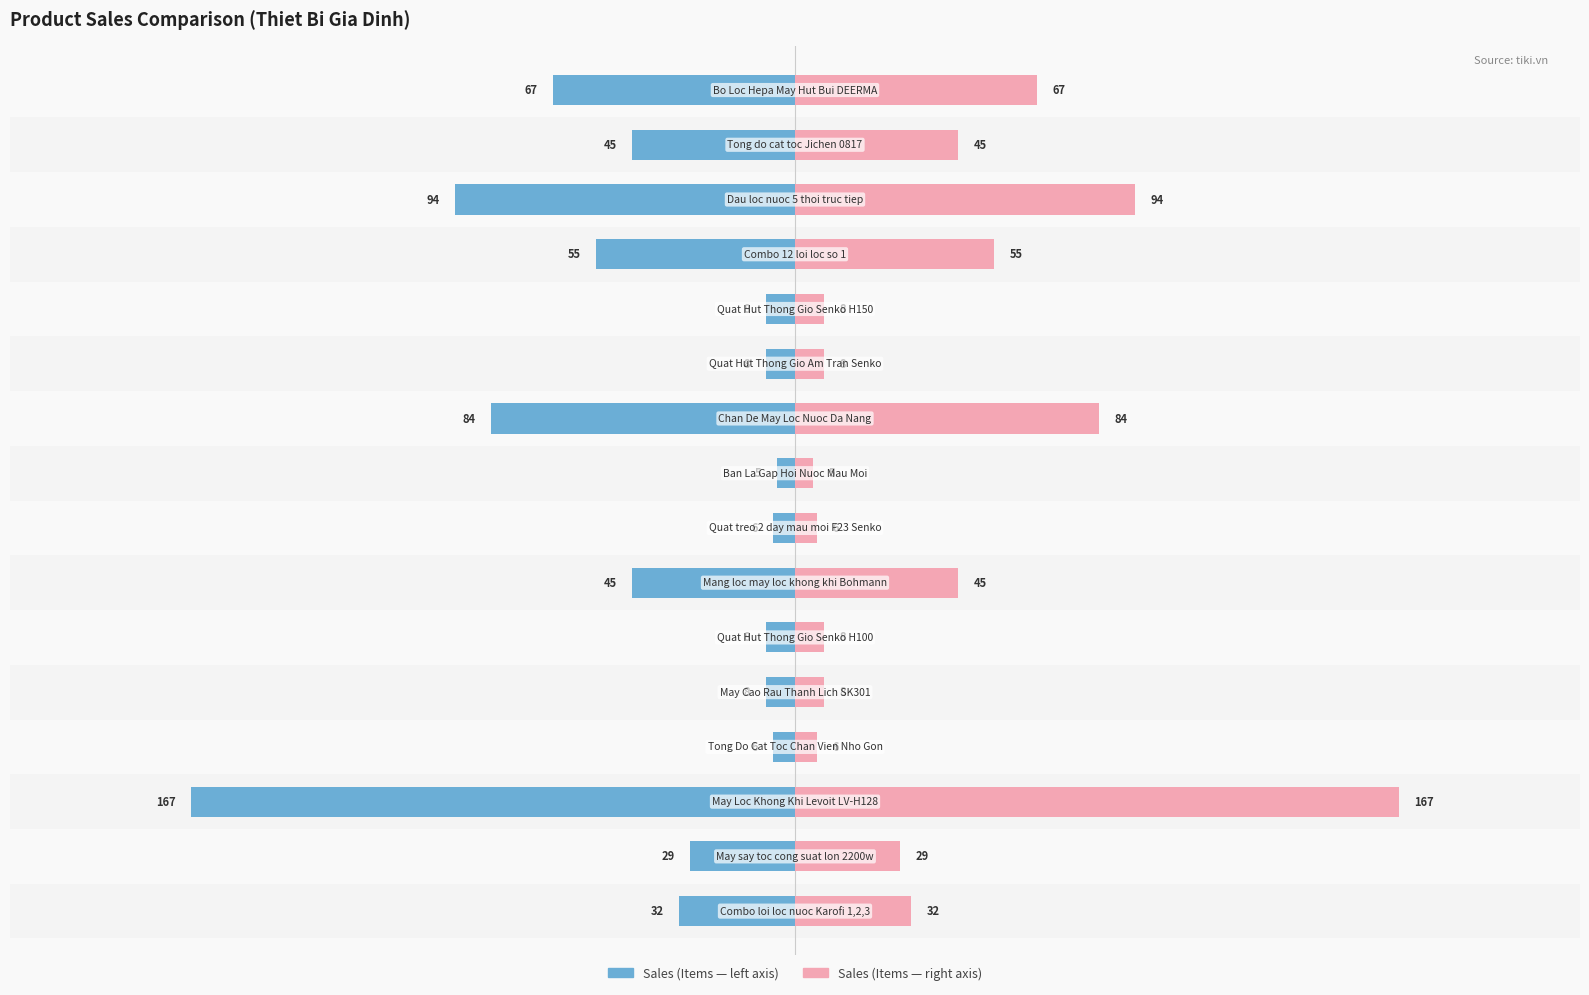

The Sales (Left) series shows -8 at 8. True or false?

False